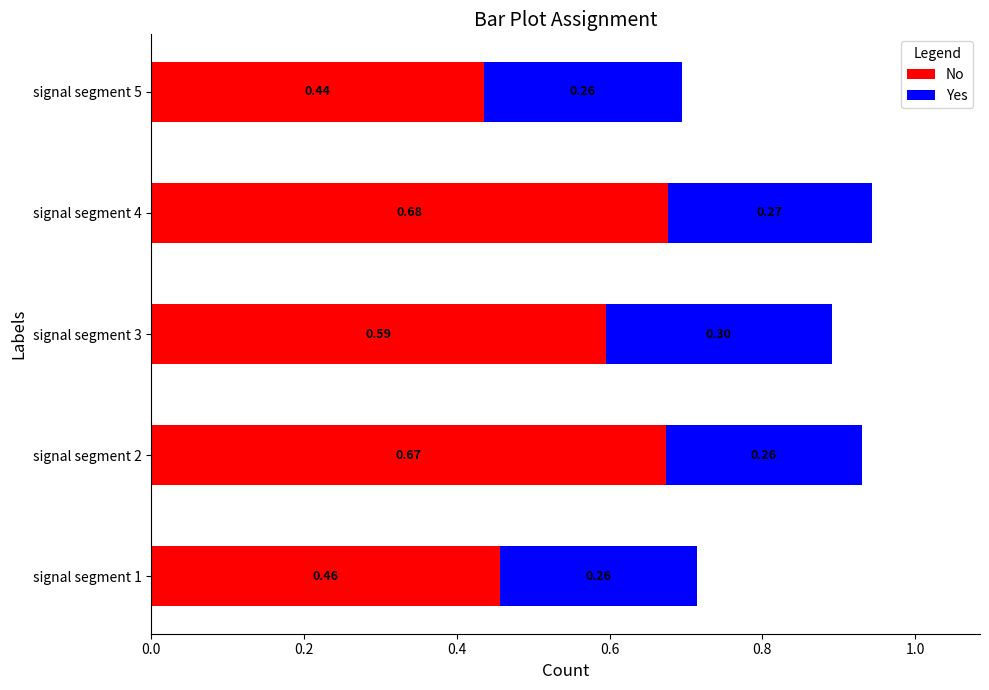

Rank the categories by No value from highest to lowest.

signal segment 4, signal segment 2, signal segment 3, signal segment 1, signal segment 5